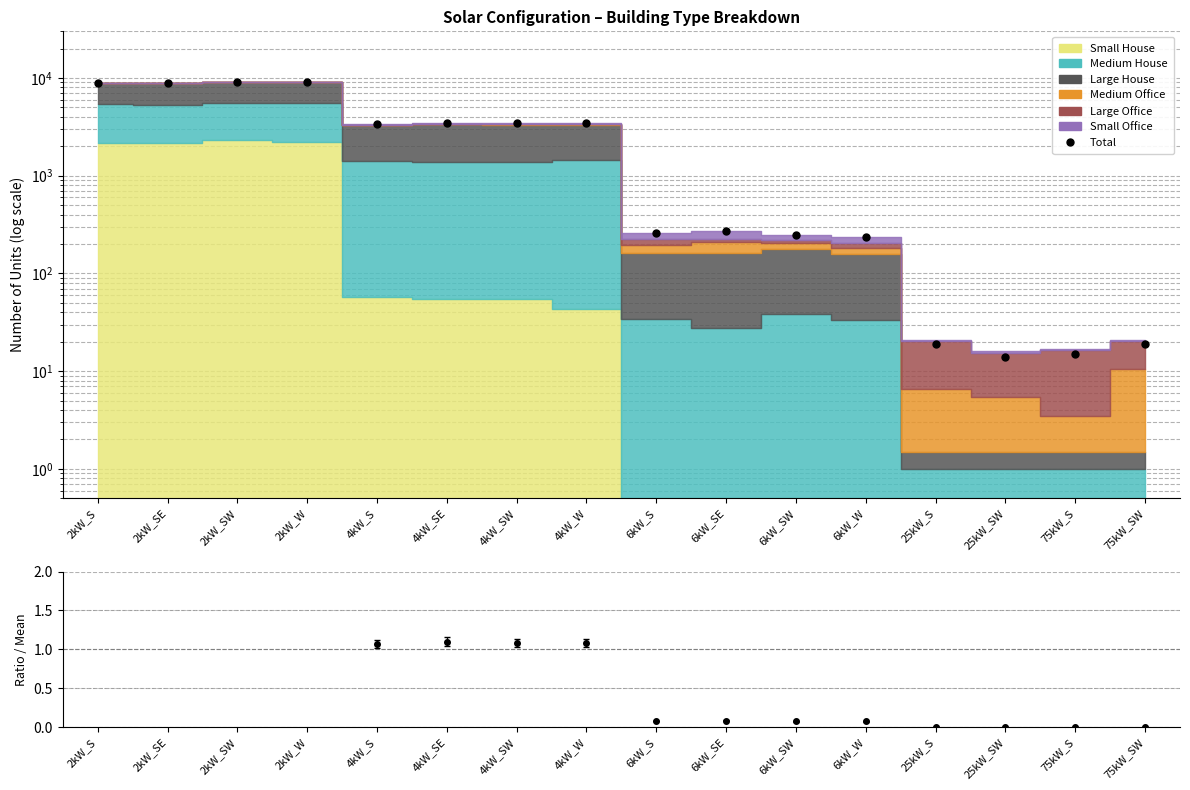

Which has a higher value, 4kW_SE or 2kW_W?

2kW_W